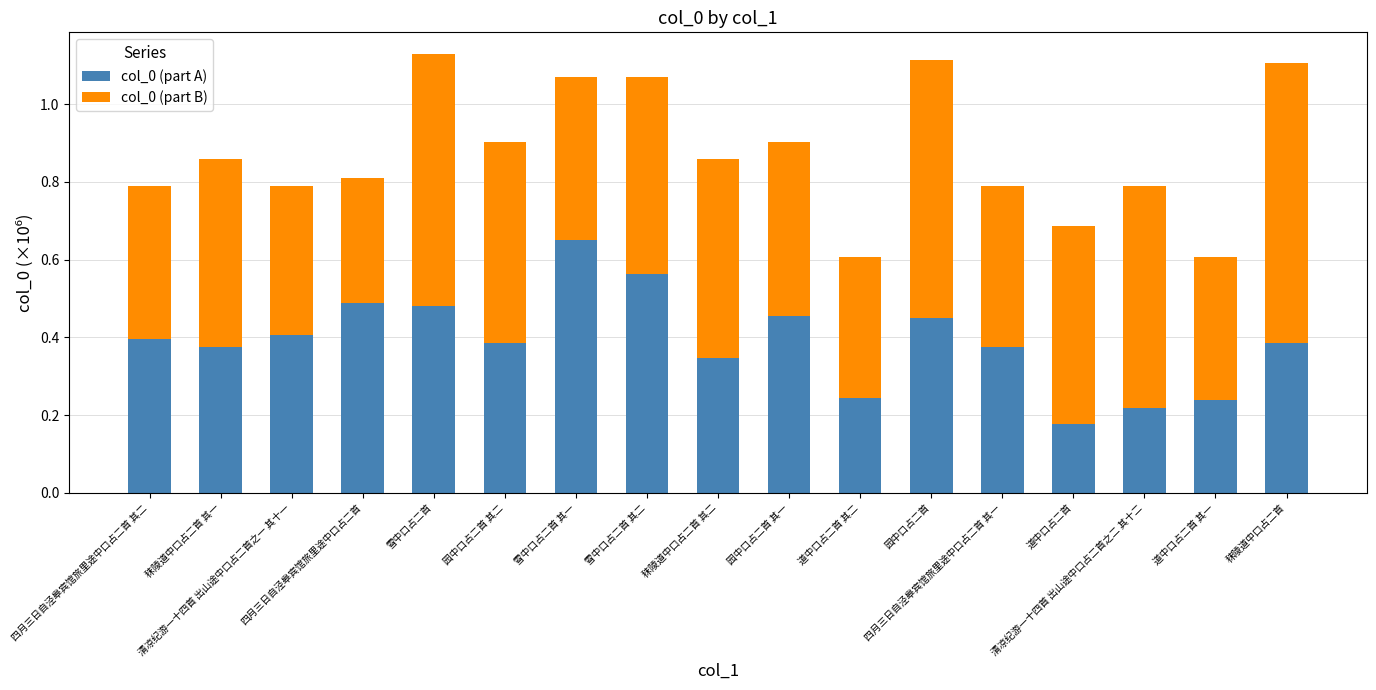

Which category has the highest value in the col_0 (part A) series?

雪中口占二首 其一